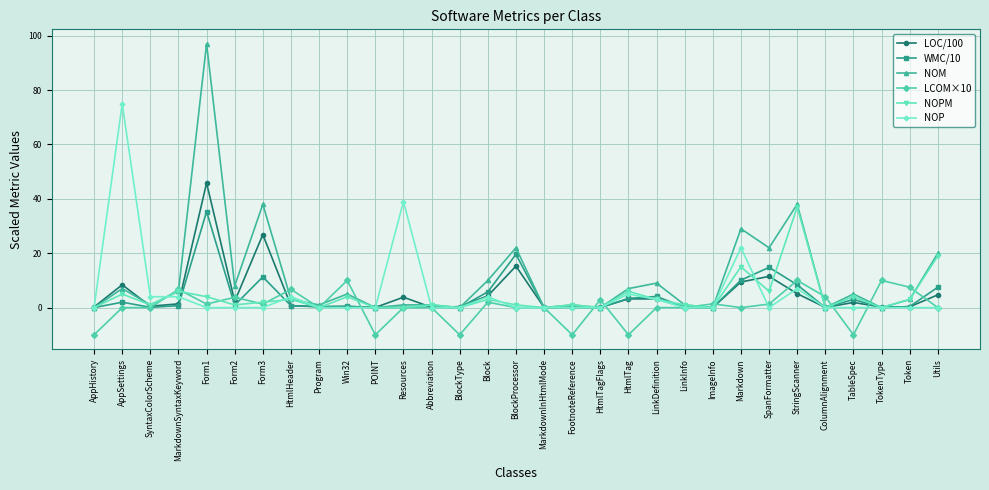

What is the total value across all series at SpanFormatter?

55.6